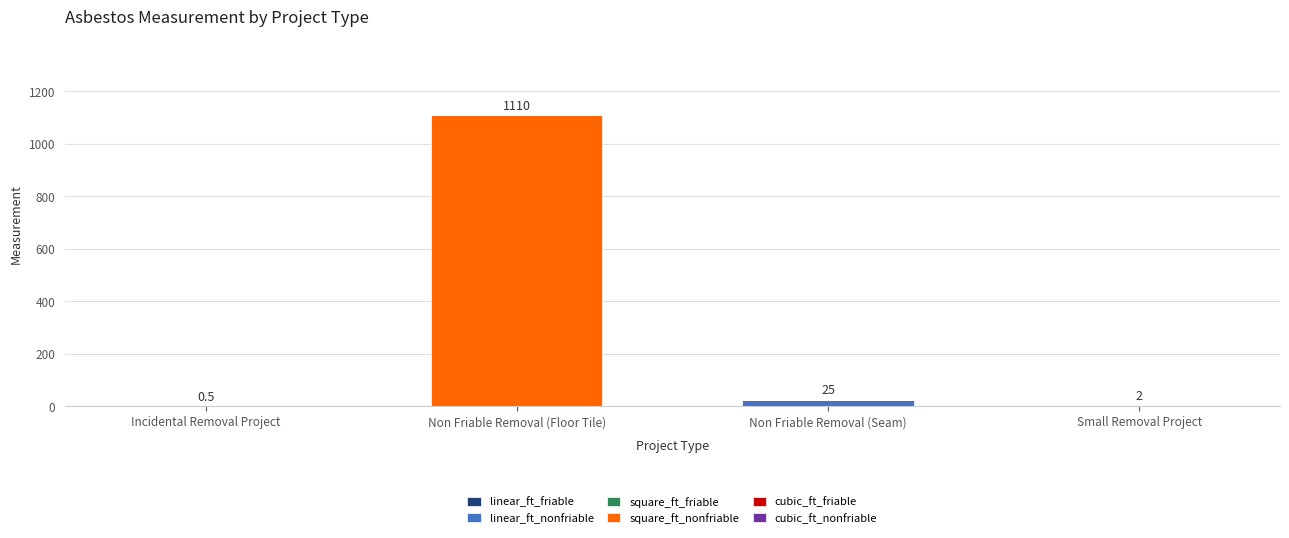

At which category is the sum across all series the highest?

Non Friable Removal (Floor Tile)